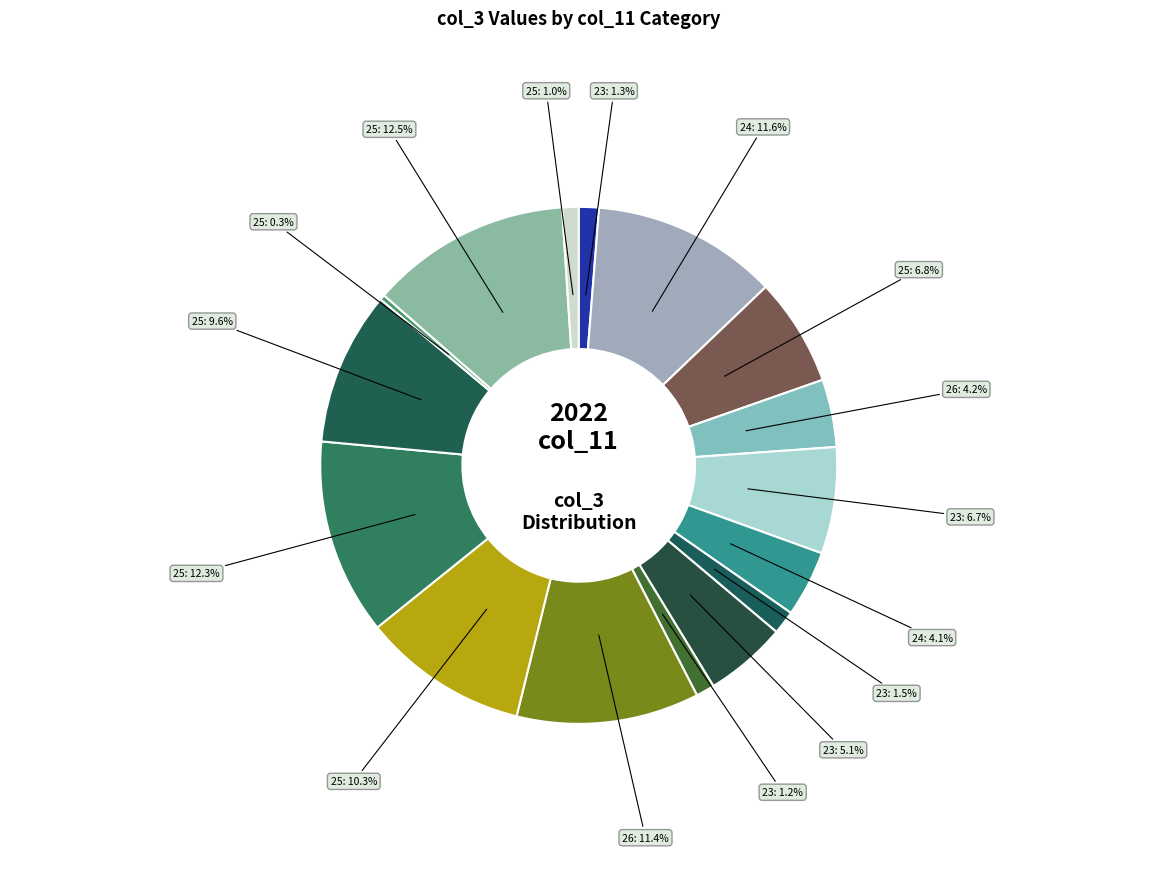

How many segments does this pie chart have?

16